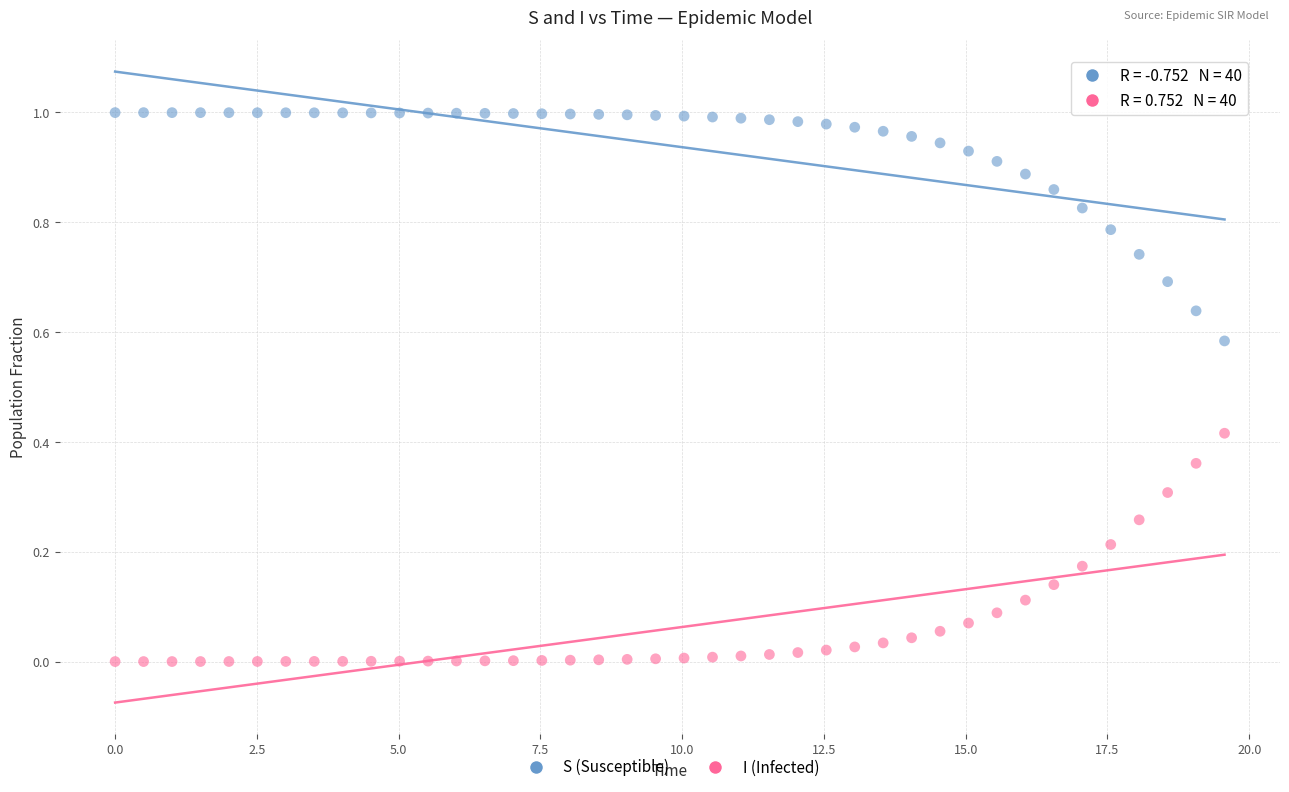

Across all data points, what is the range of X values (max minus min)?

19.6